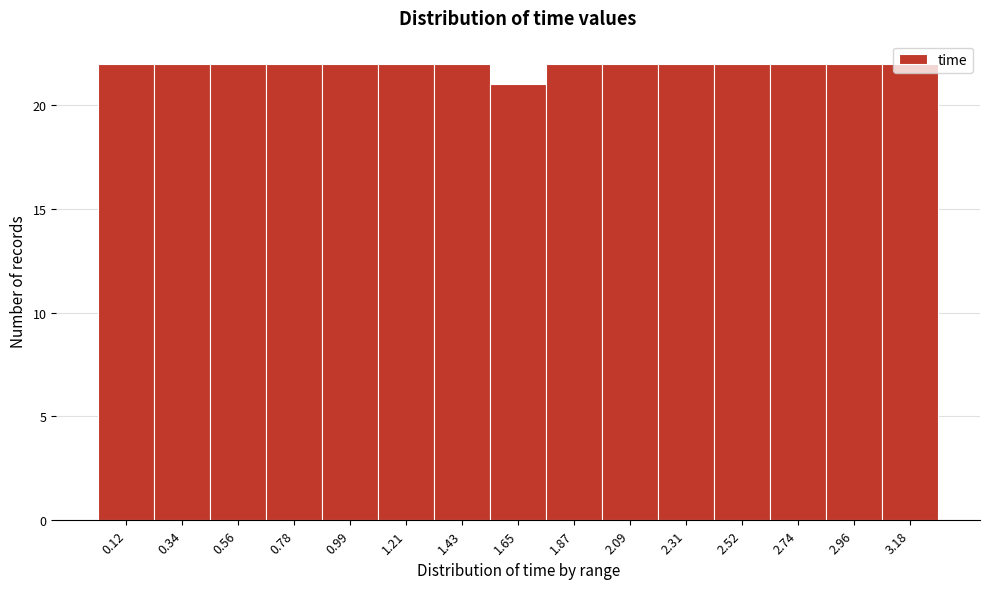

Reading left to right, list every bar in this chart as the range it spans on the x-axis followed by its height. Neither the bar edges nor the heights are printed on the chart, so give them approximately, as read against the axes.

0.00 to 0.25: 22
0.25 to 0.45: 22
0.45 to 0.65: 22
0.65 to 0.90: 22
0.90 to 1.10: 22
1.10 to 1.30: 22
1.30 to 1.55: 22
1.55 to 1.75: 21
1.75 to 2.00: 22
2.00 to 2.20: 22
2.20 to 2.40: 22
2.40 to 2.65: 22
2.65 to 2.85: 22
2.85 to 3.05: 22
3.05 to 3.30: 22